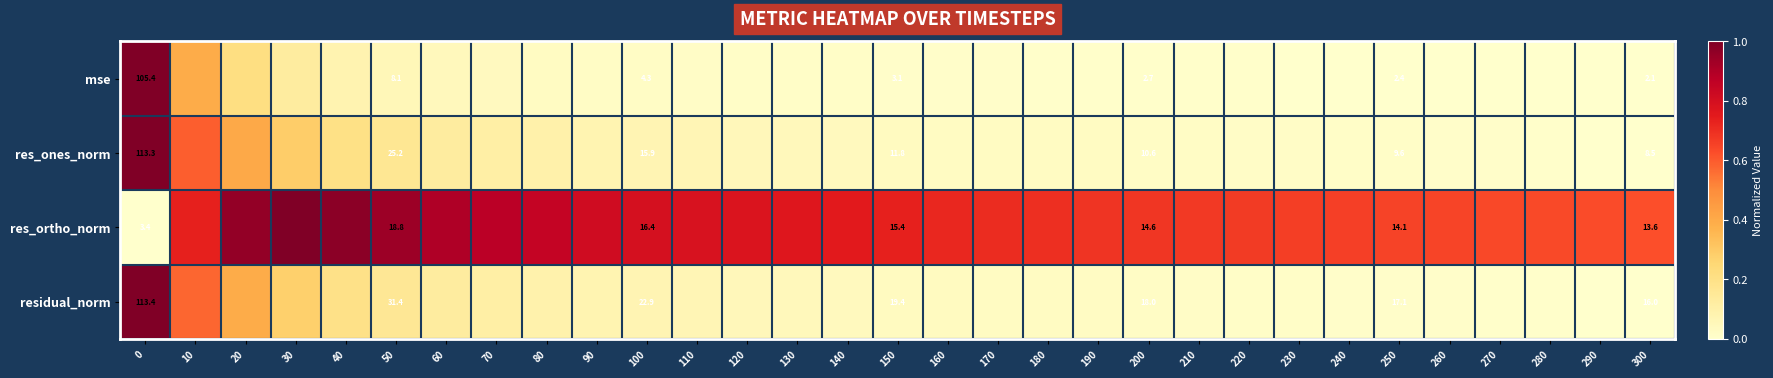

Rank the series at 150 from lowest to highest value.

mse, res_ones_norm, res_ortho_norm, residual_norm